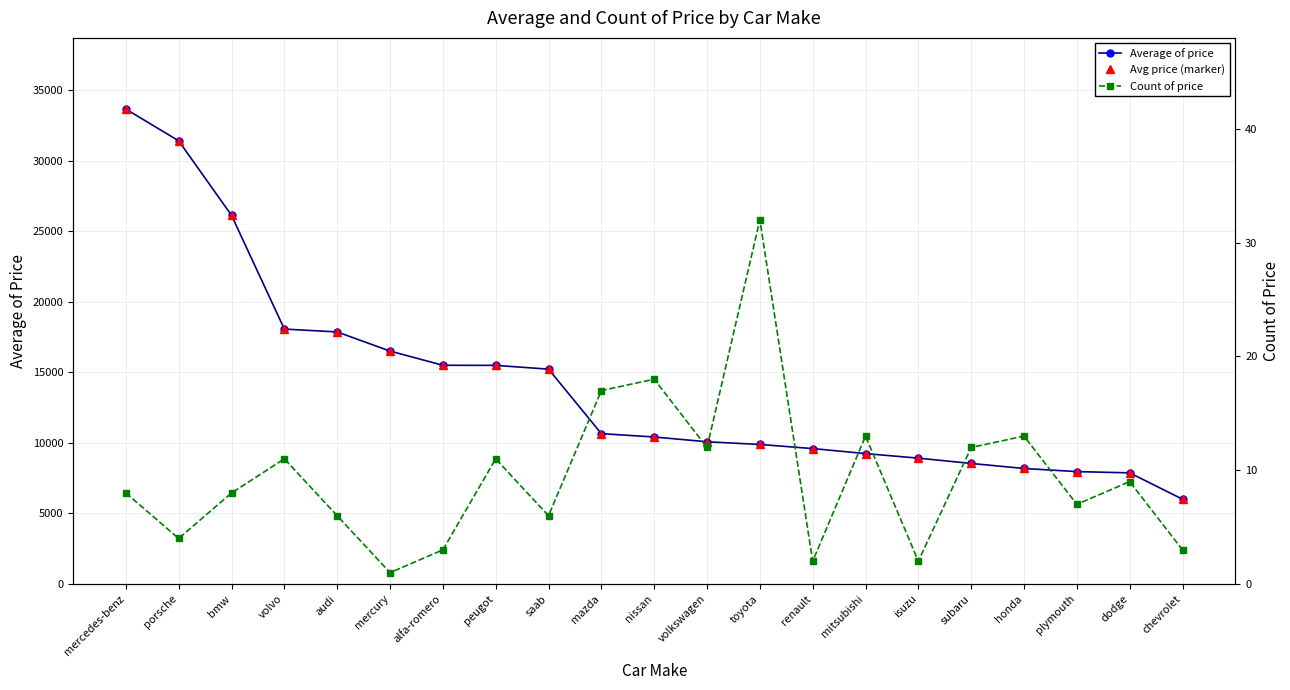

Where does the Average of price series first go above 10415?

mercedes-benz